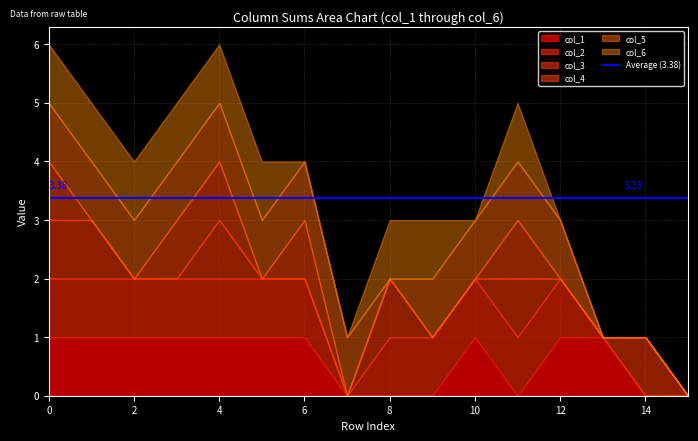

True or false: col_2 and col_6 cross at least once.

False